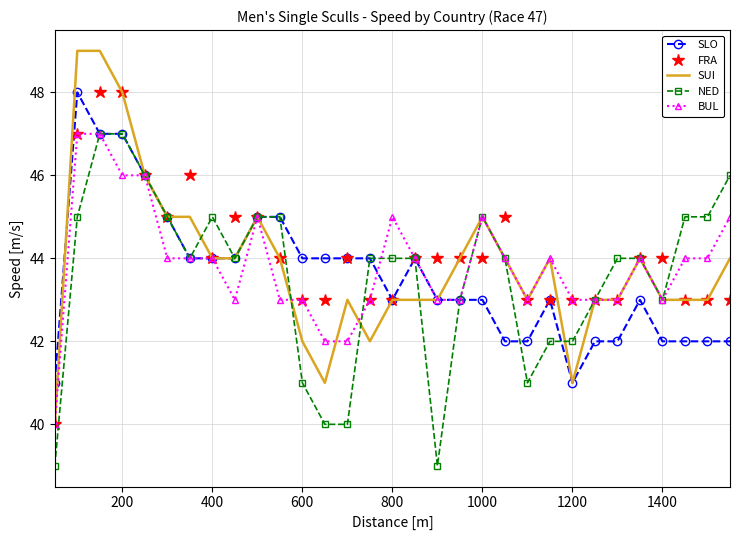

Which series has the largest range (max minus min)?

SUI